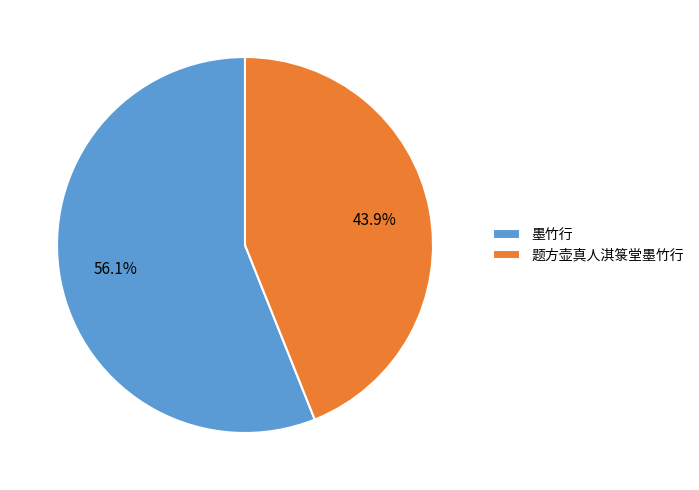

Rank the categories by value from highest to lowest.

墨竹行, 题方壶真人淇箓堂墨竹行